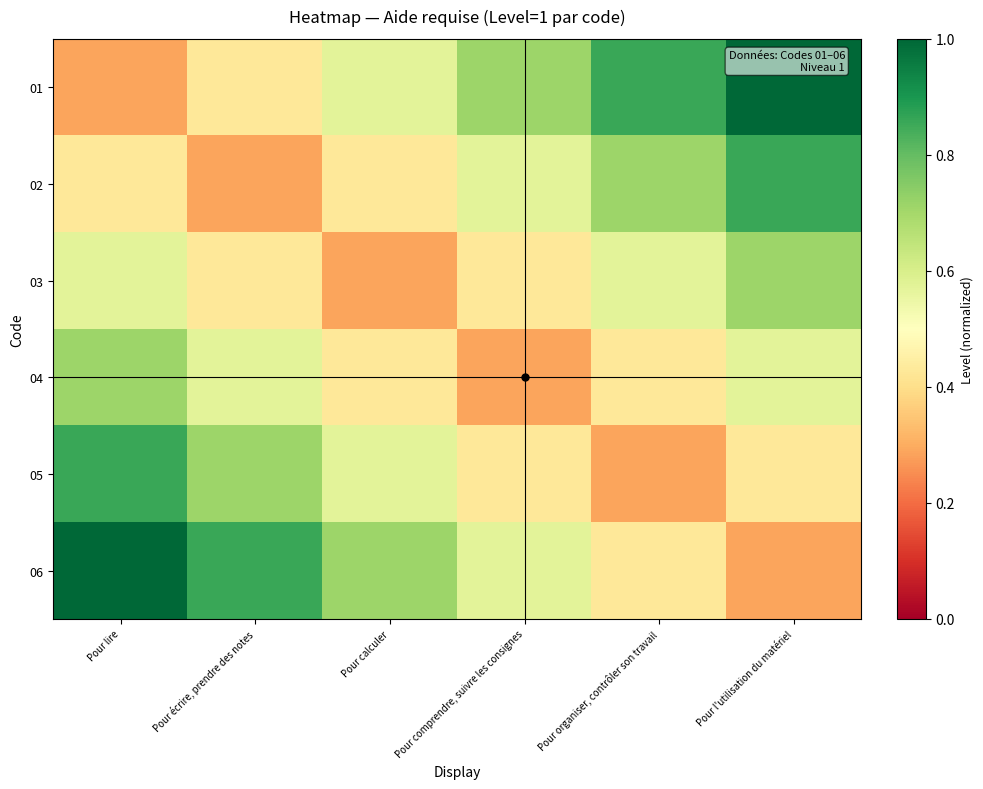

At Pour organiser, contrôler son travail, list the series in order from largest to smallest.

01, 02, 03, 04, 06, 05